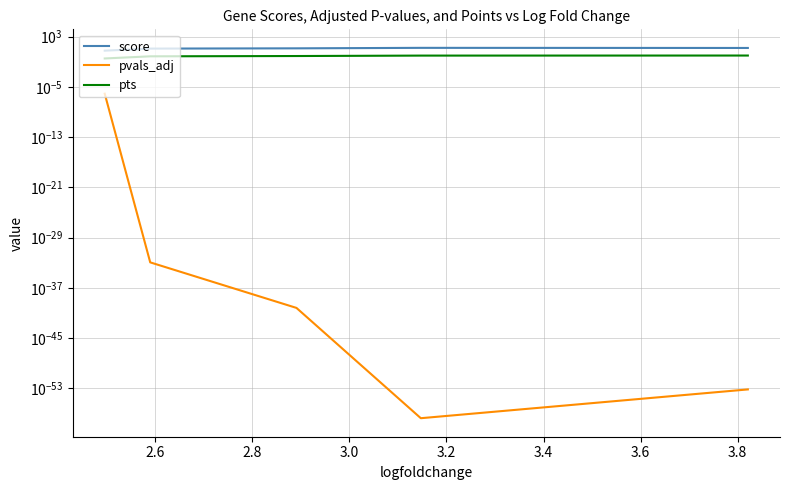

What is the difference between the highest and lowest values at 2.6?

12.7